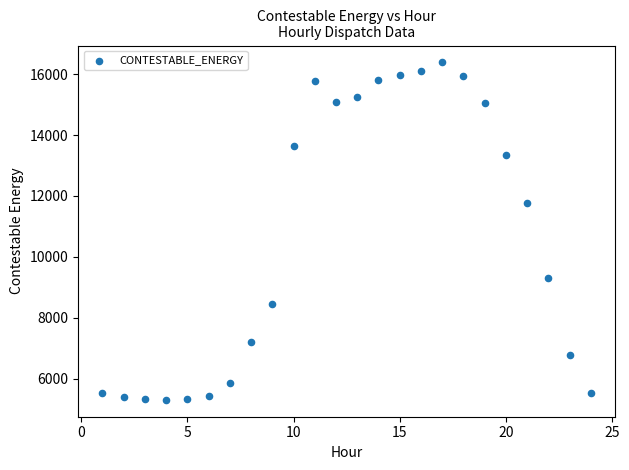

What Y value in the scatter plot is closest to 10845?

11770.8